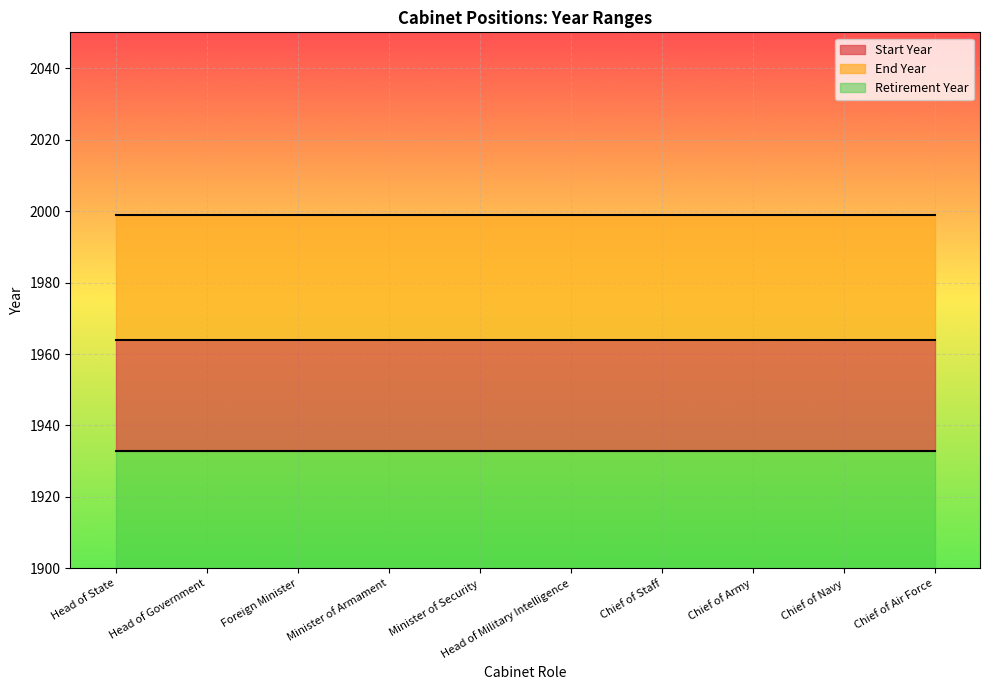

Which label corresponds to the smallest value in the chart?

Head of State